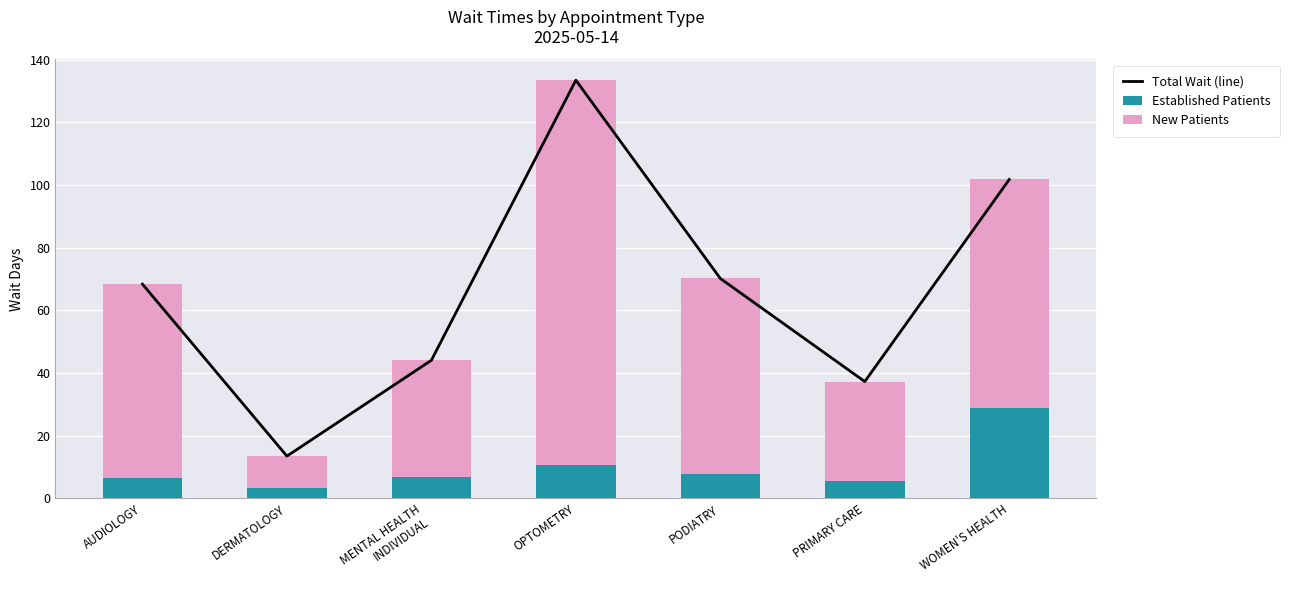

Reading left to right, extract all data points from this chart.

Total Wait (line): AUDIOLOGY=68.4	DERMATOLOGY=13.5	MENTAL HEALTH
INDIVIDUAL=44.1	OPTOMETRY=133.5	PODIATRY=70.2	PRIMARY CARE=37.3	WOMEN'S HEALTH=101.8
Established Patients: AUDIOLOGY=6.6	DERMATOLOGY=3.3	MENTAL HEALTH
INDIVIDUAL=6.9	OPTOMETRY=10.8	PODIATRY=7.7	PRIMARY CARE=5.5	WOMEN'S HEALTH=28.8
New Patients: AUDIOLOGY=61.8	DERMATOLOGY=10.2	MENTAL HEALTH
INDIVIDUAL=37.2	OPTOMETRY=122.7	PODIATRY=62.5	PRIMARY CARE=31.8	WOMEN'S HEALTH=73.0